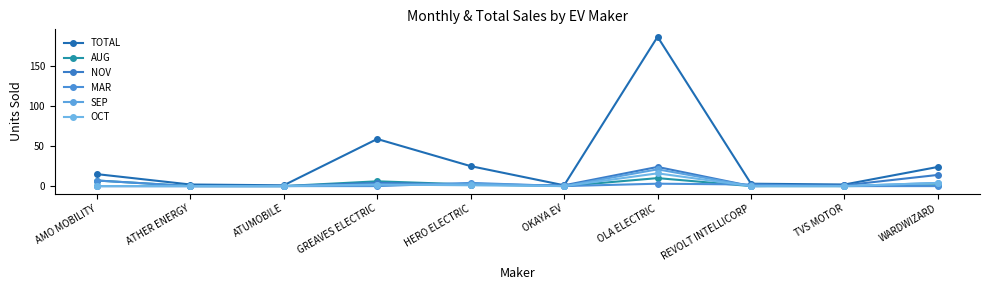

Between OLA ELECTRIC and ATUMOBILE, which is larger?

OLA ELECTRIC